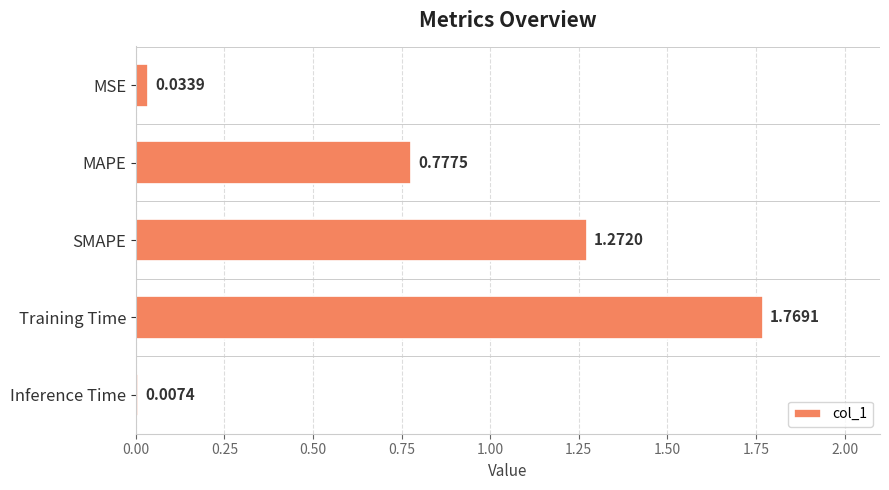

What is the sum of all values?

3.9